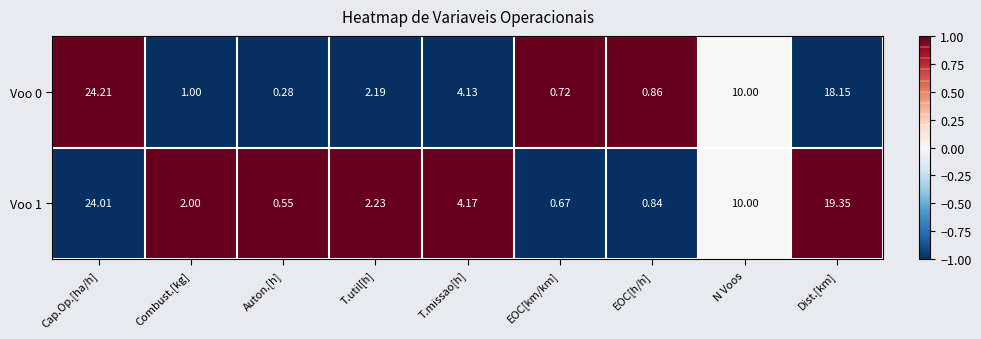

Which series has the largest total across all categories?

Voo 1